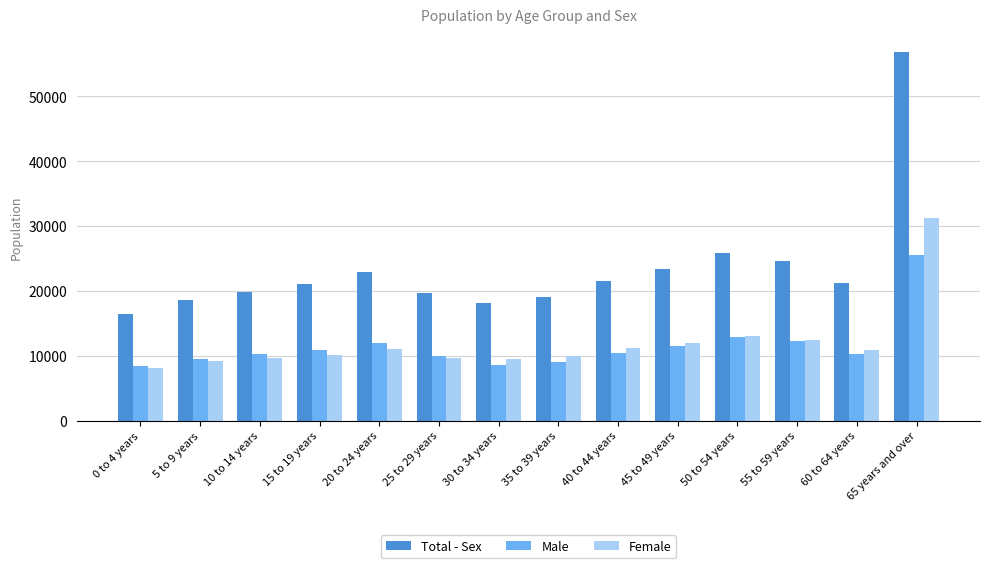

Is the value of Female at 0 to 4 years greater than the value of Total - Sex at 45 to 49 years?

No